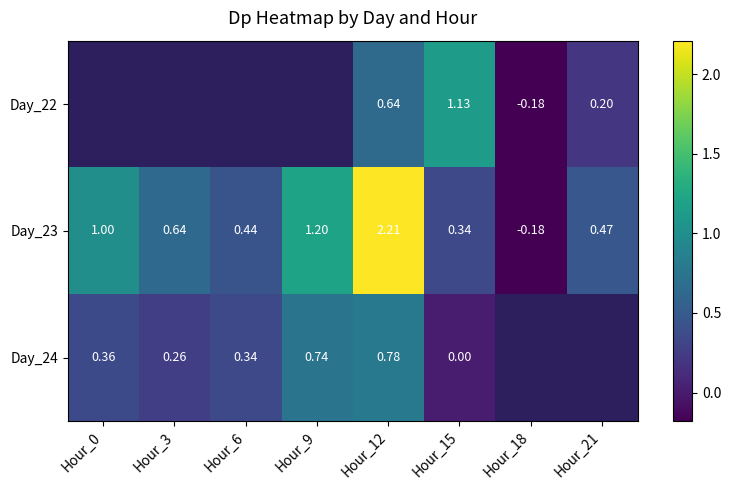

True or false: Day_24 has a value of 0.5 at Hour_6.

False